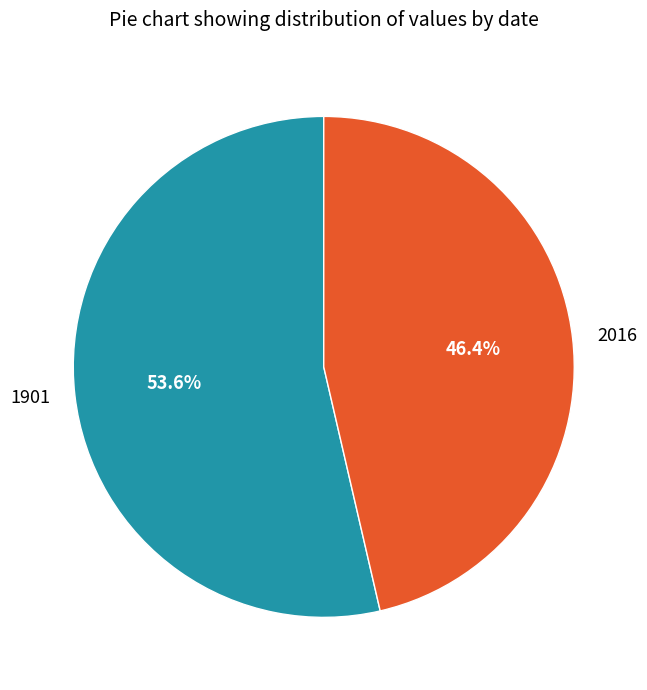

To the nearest percent, what is the combined percentage of 2016 and 1901?

100%